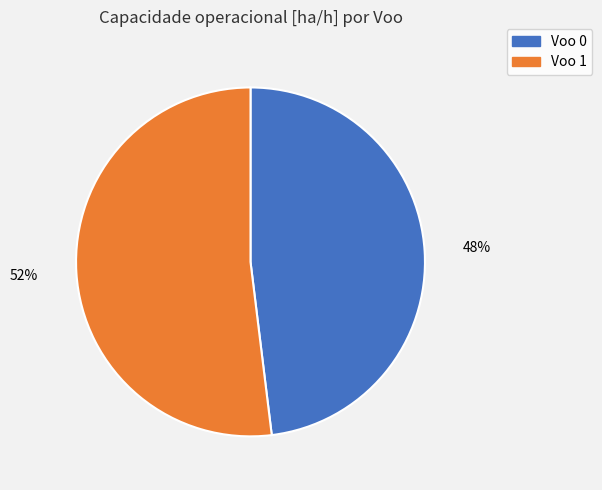

Which category has the biggest portion of the pie?

Voo 1